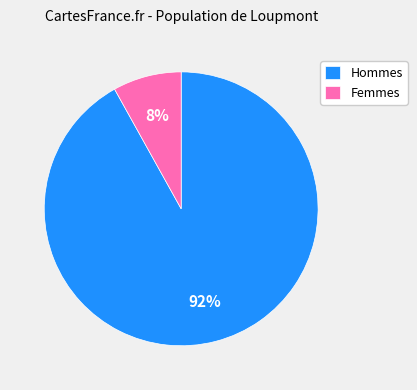

How many segments does this pie chart have?

2